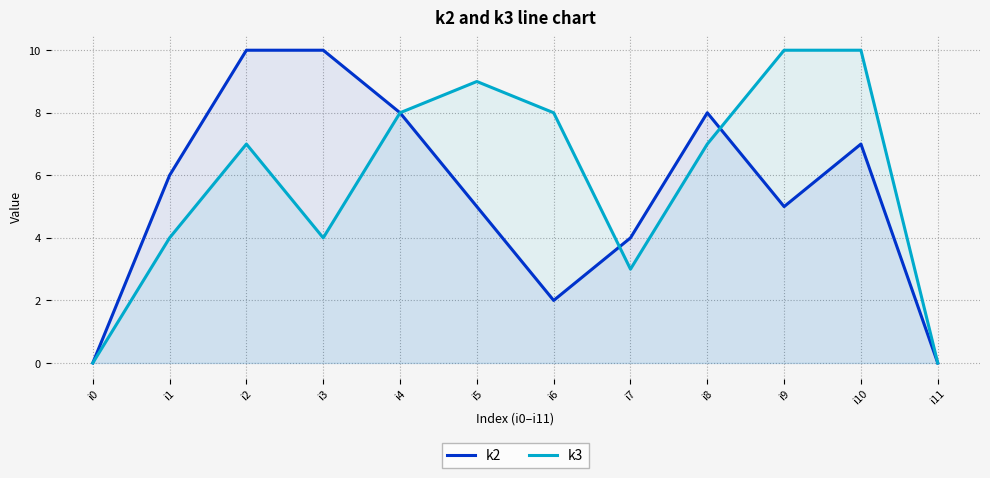

Where is the first local minimum for k2?

i6